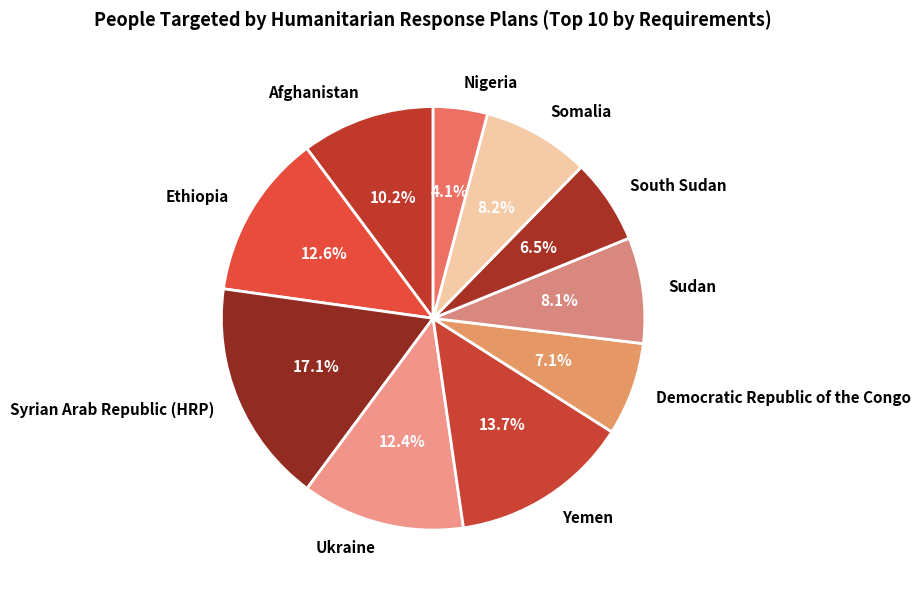

Is there a majority slice in this chart?

No